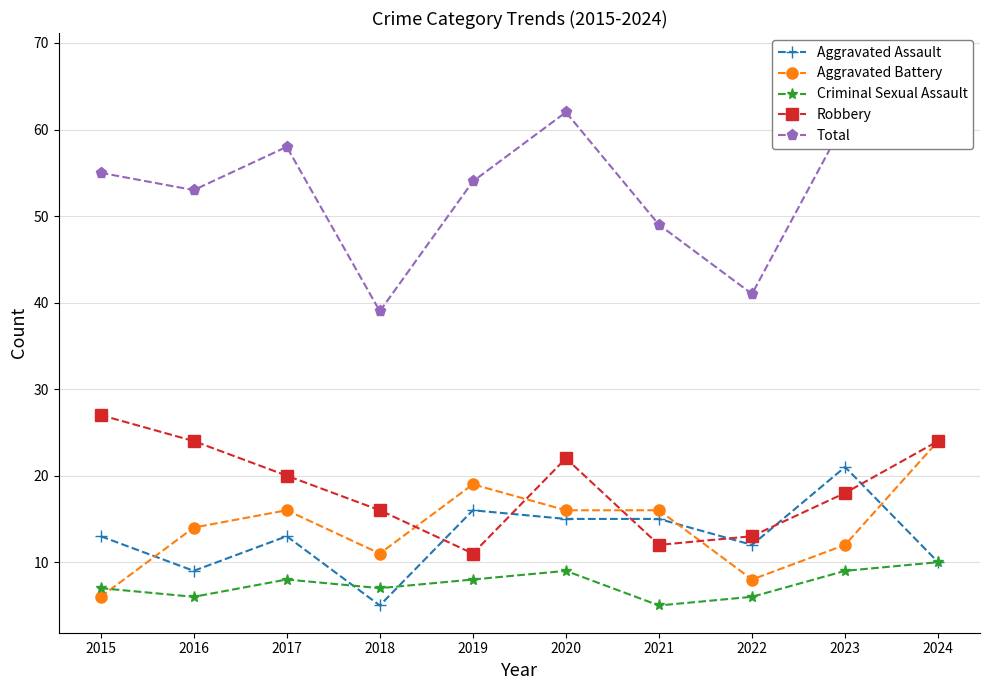

How many interior local peaks does the Criminal Sexual Assault series have?

2